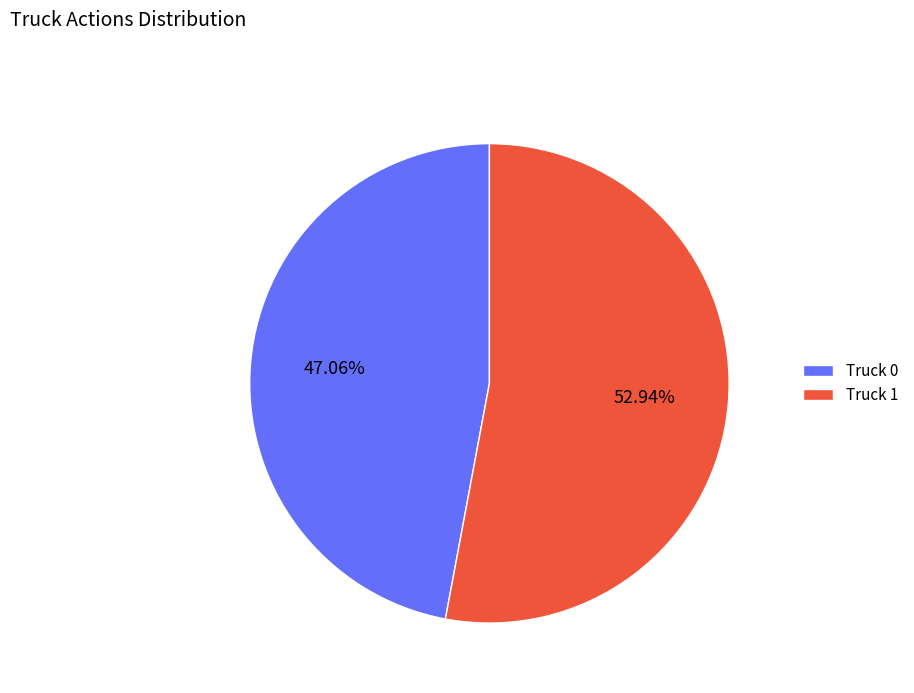

Is the sum of Truck 1 and Truck 0 greater than half?

Yes